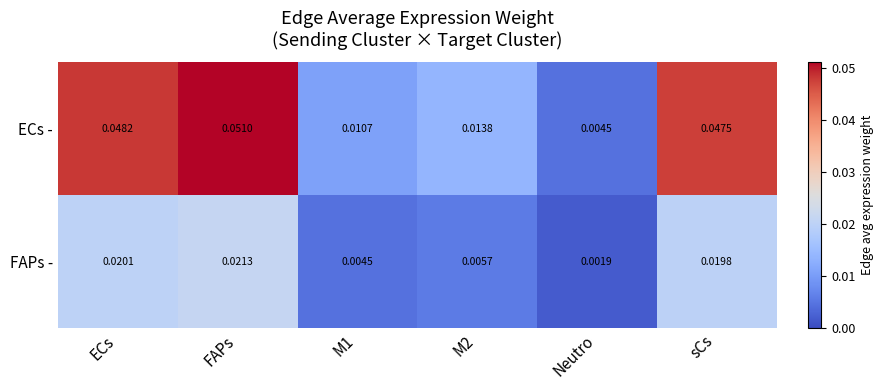

The FAPs - series shows 0.0 at Neutro. True or false?

True